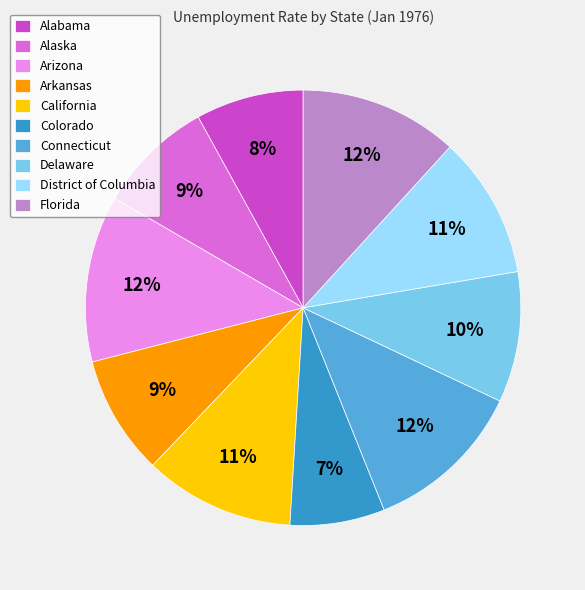

Which has a higher value, Delaware or Arkansas?

Delaware